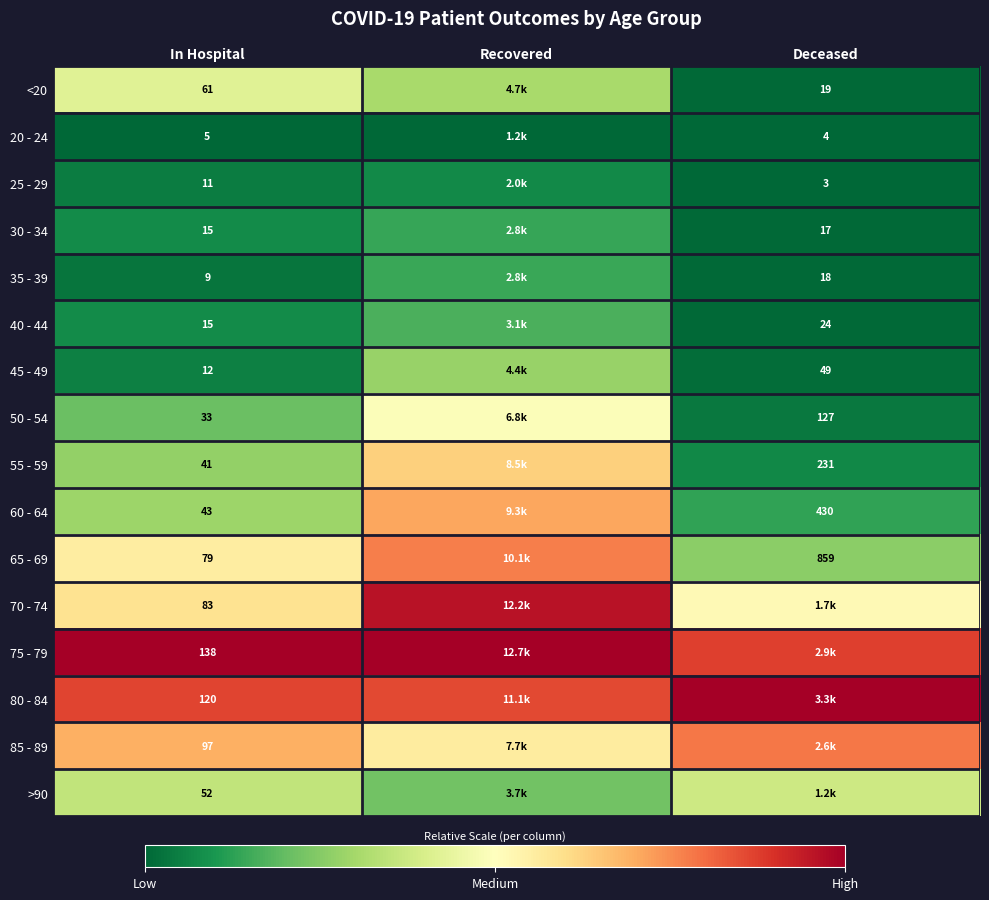

Which series has the largest total across all categories?

75 - 79